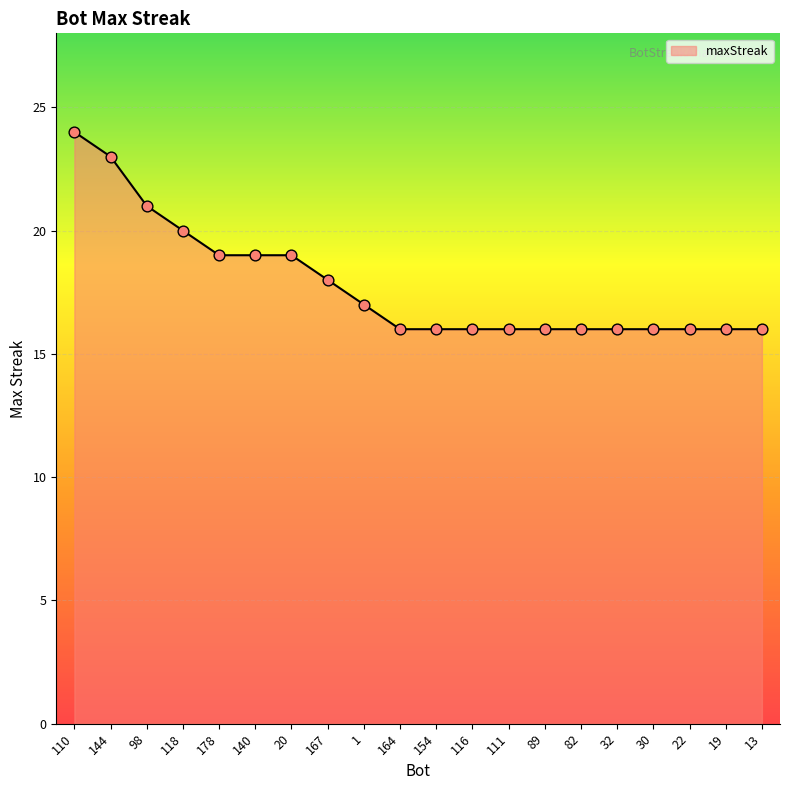

What is the ratio of the value at 22 to the value at 13?

1.0